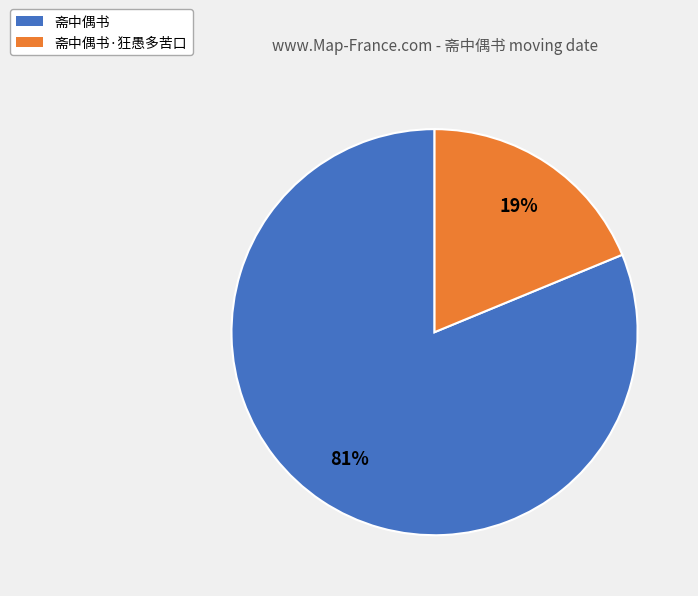

Between 斋中偶书·狂愚多苦口 and 斋中偶书, which is larger?

斋中偶书